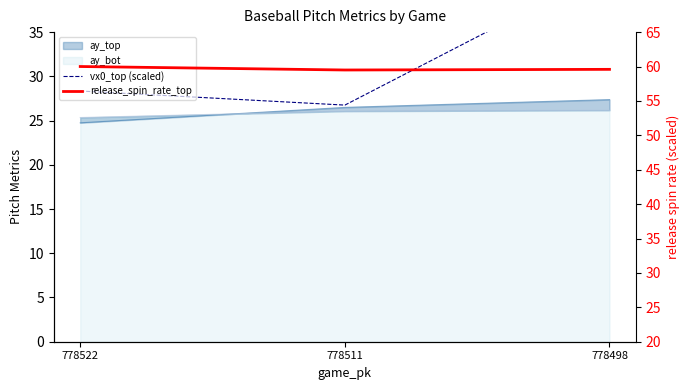

Where does the vx0_top (scaled) series first go above 28?

778522